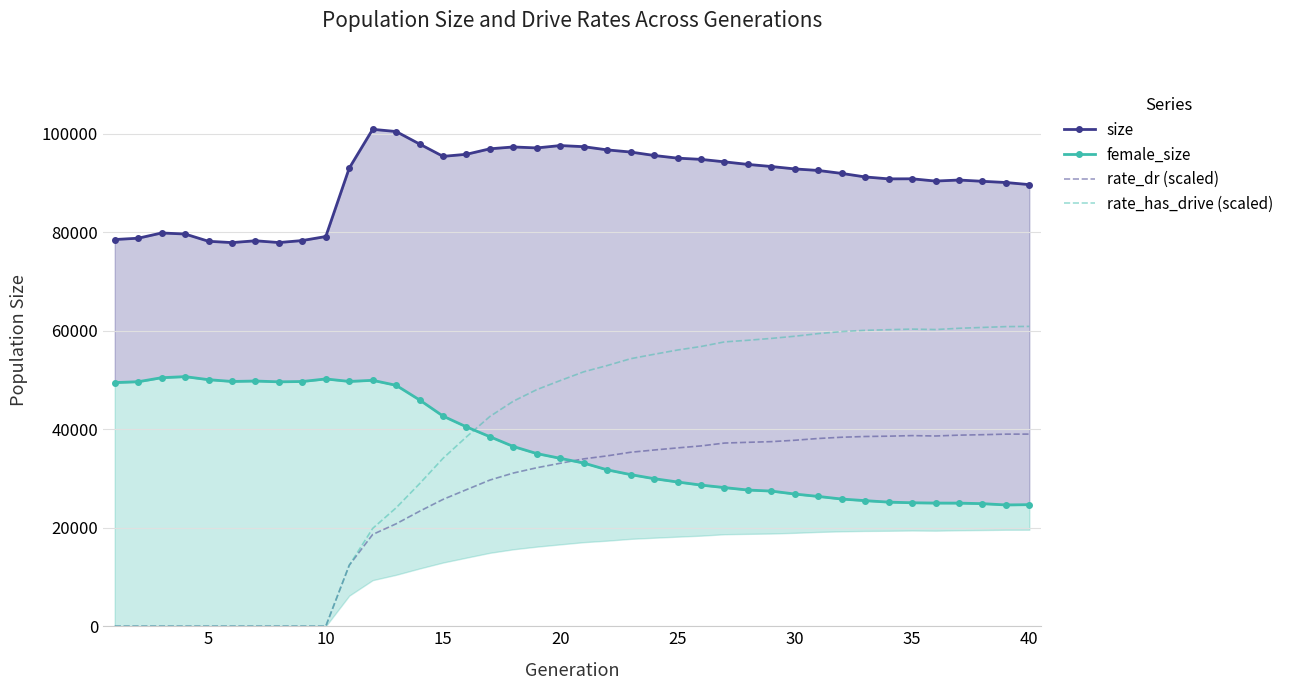

Which series has the widest spread of values?

rate_has_drive (scaled)